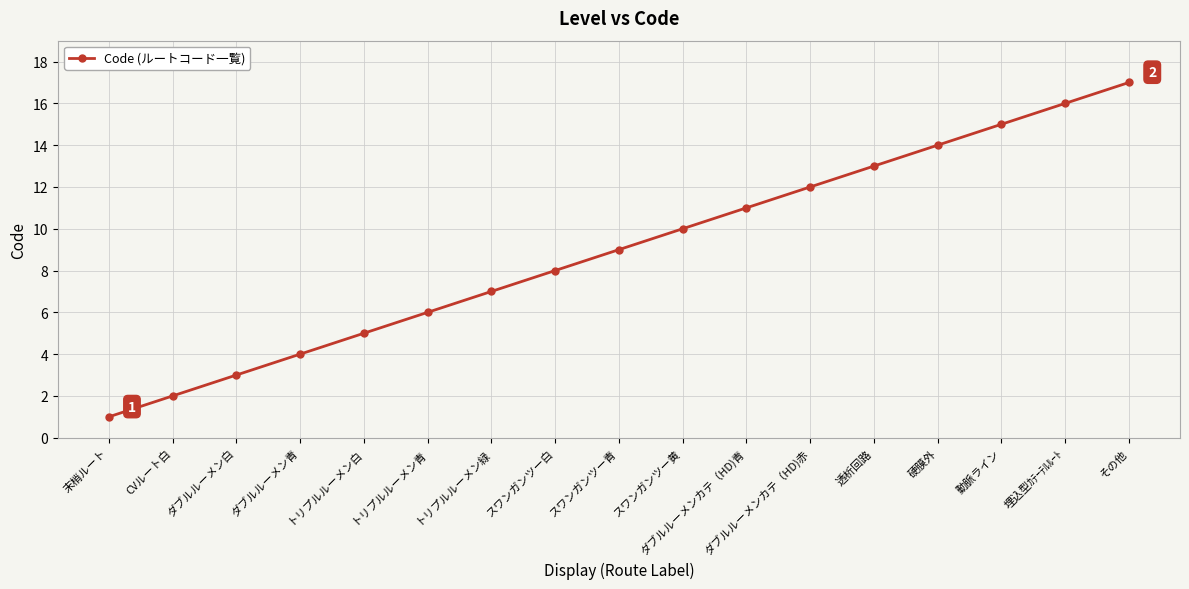

List the labels in order of value, largest first.

その他, 埋込型ｶﾃｰﾃﾙﾙｰﾄ, 動脈ライン, 硬膜外, 透析回路, ダブルルーメンカテ（HD)赤, ダブルルーメンカテ（HD)青, スワンガンツー黄, スワンガンツー青, スワンガンツー白, トリプルルーメン緑, トリプルルーメン青, トリプルルーメン白, ダブルルーメン青, ダブルルーメン白, CVルート白, 末梢ルート